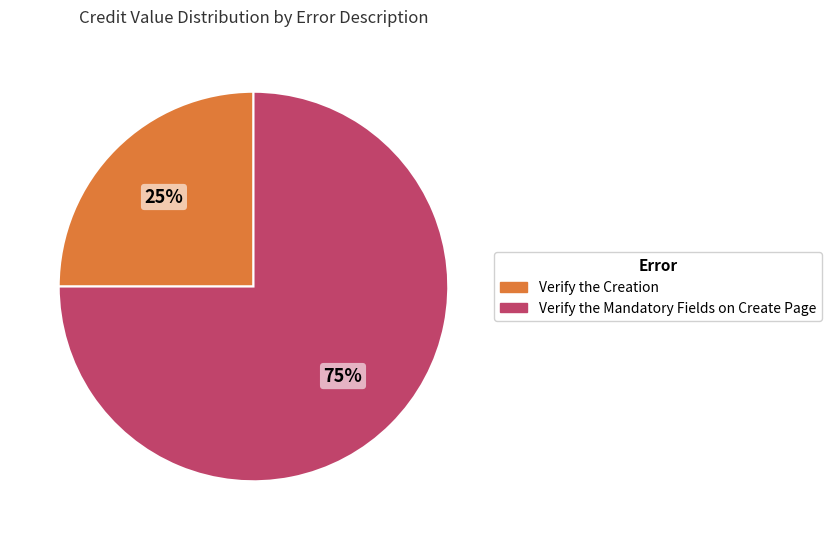

The Verify the Creation slice represents 25% of the pie. True or false?

True